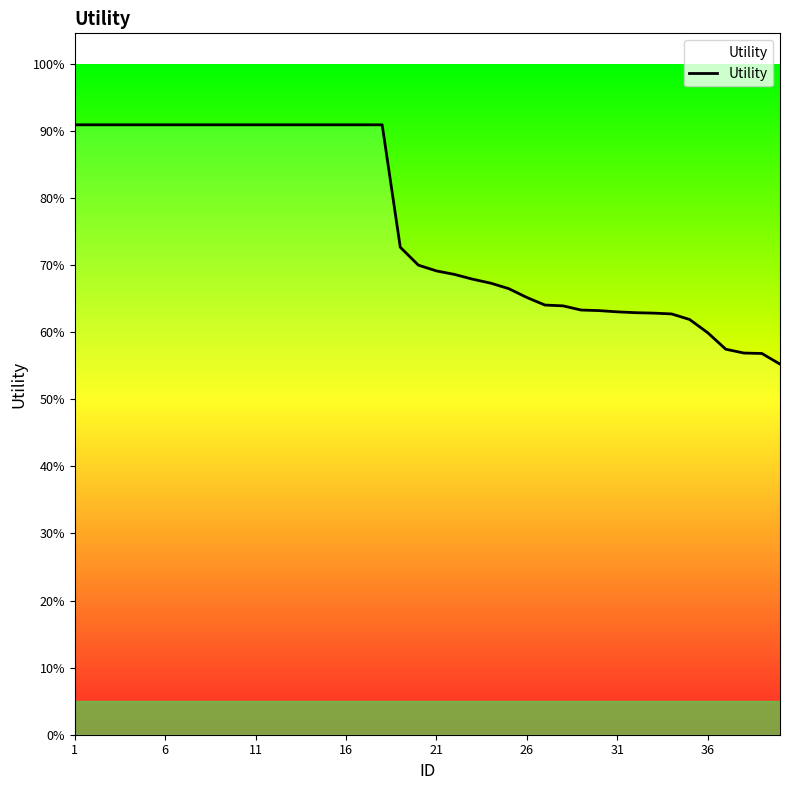

Does the chart display data point markers on the line(s)?

No